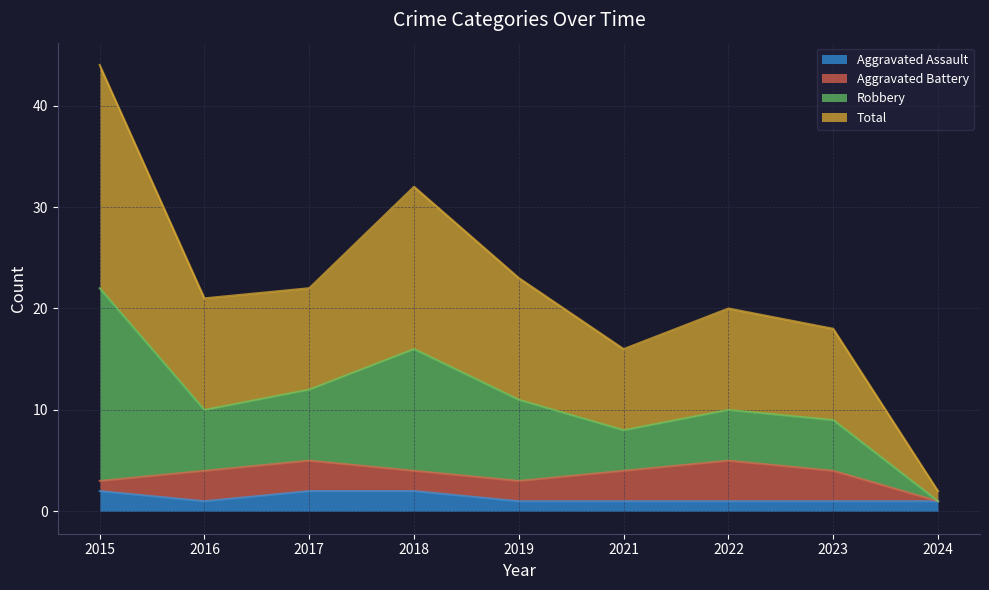

Does the chart display data point markers on the line(s)?

No